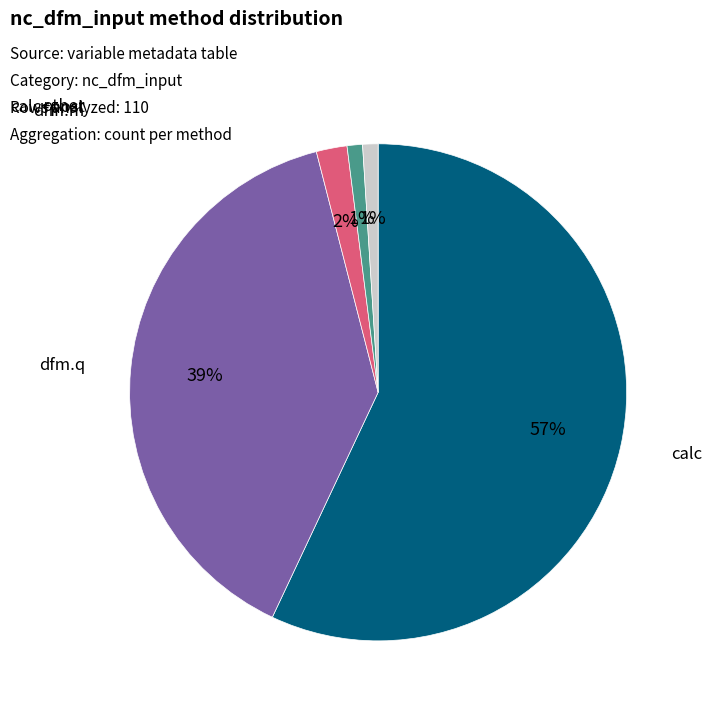

Which category has the biggest portion of the pie?

calc